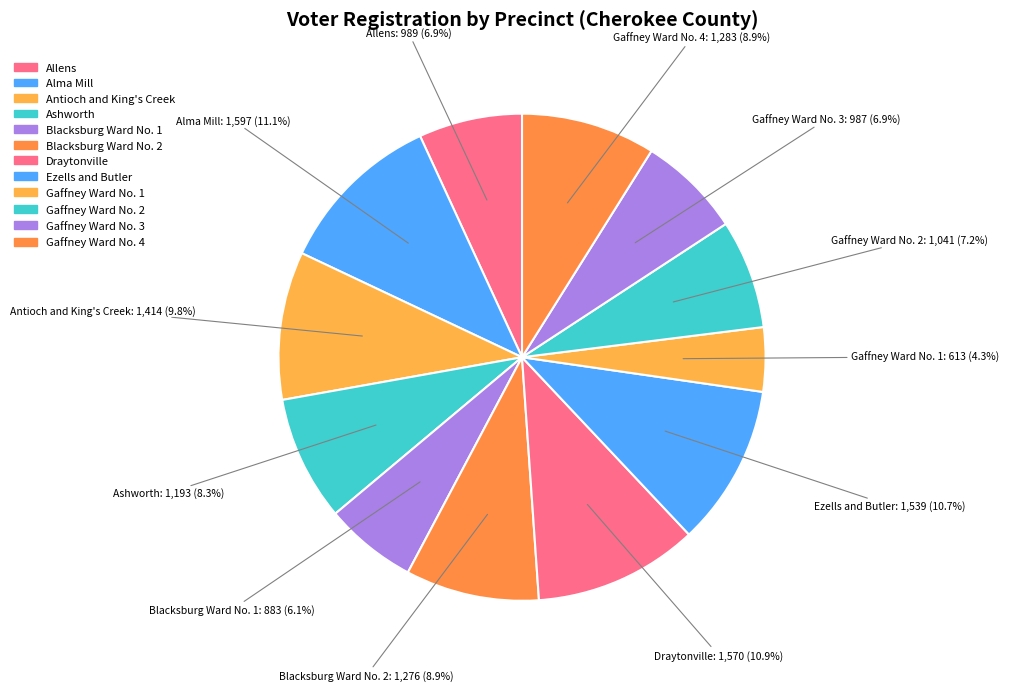

Approximately how many times larger is the value at Gaffney Ward No. 3 compared to Blacksburg Ward No. 2?

0.8